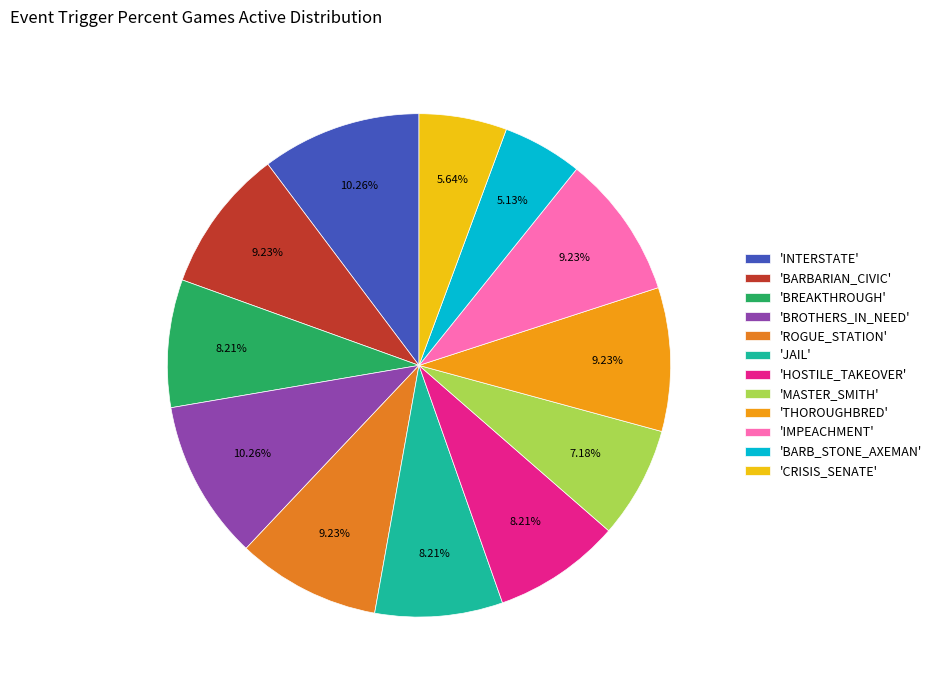

Does any single category account for the majority?

No